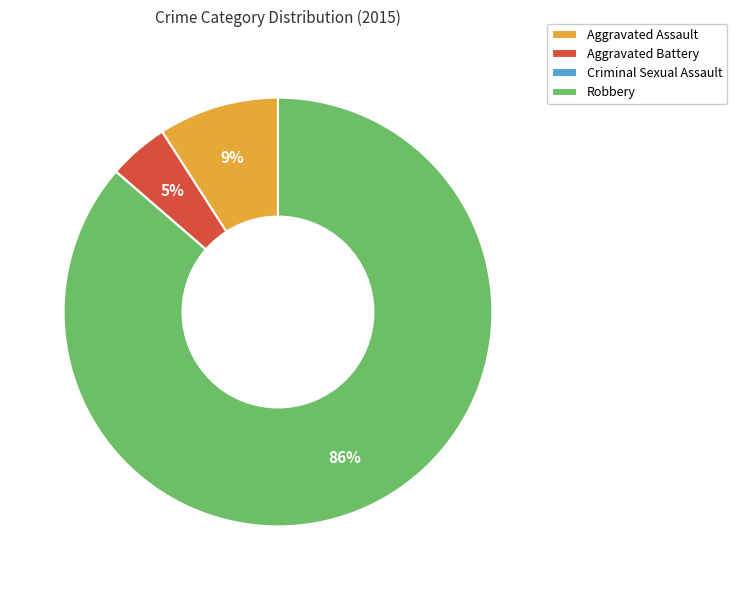

What percentage is the Robbery slice, to the nearest percent?

86%